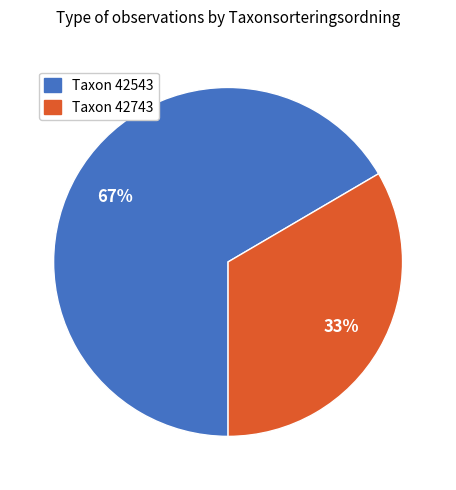

Do Taxon 42743 and Taxon 42543 together represent more than half of the pie?

Yes